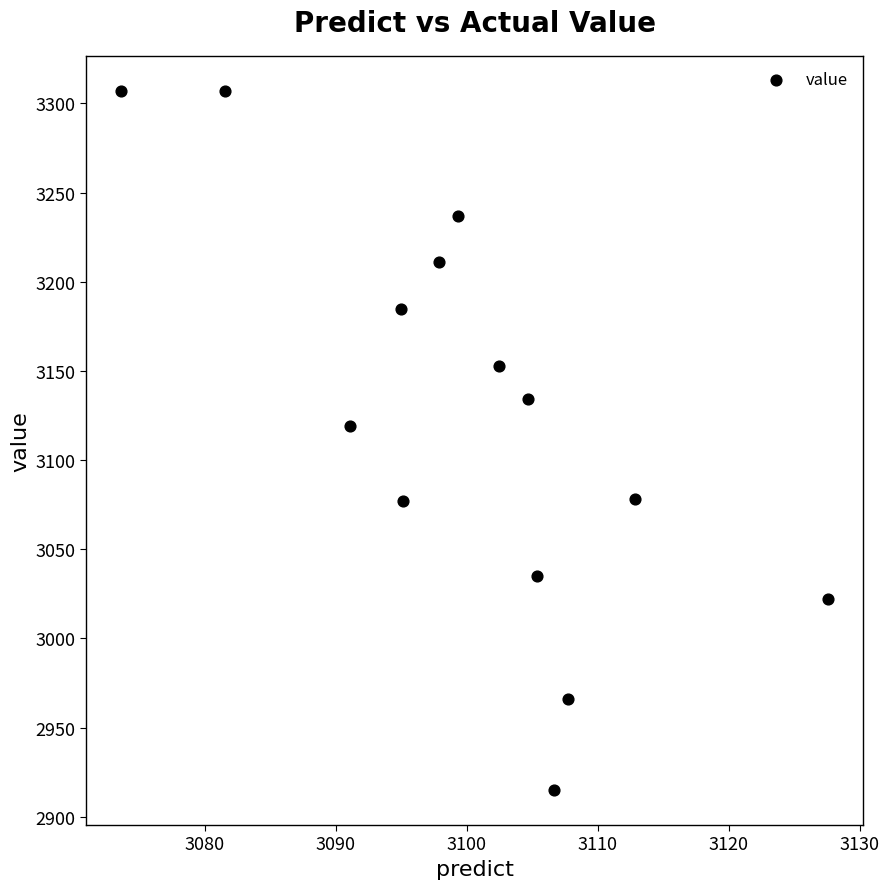

What Y value in the scatter plot is closest to 3111?

3119